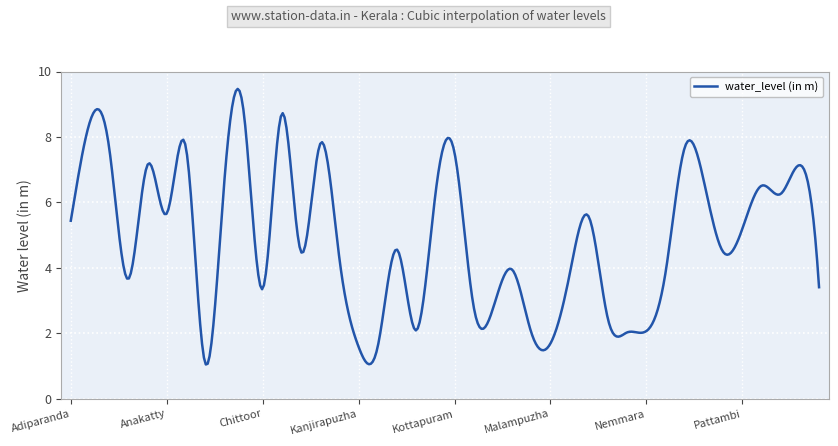

What is the difference between the maximum and minimum values?

8.4